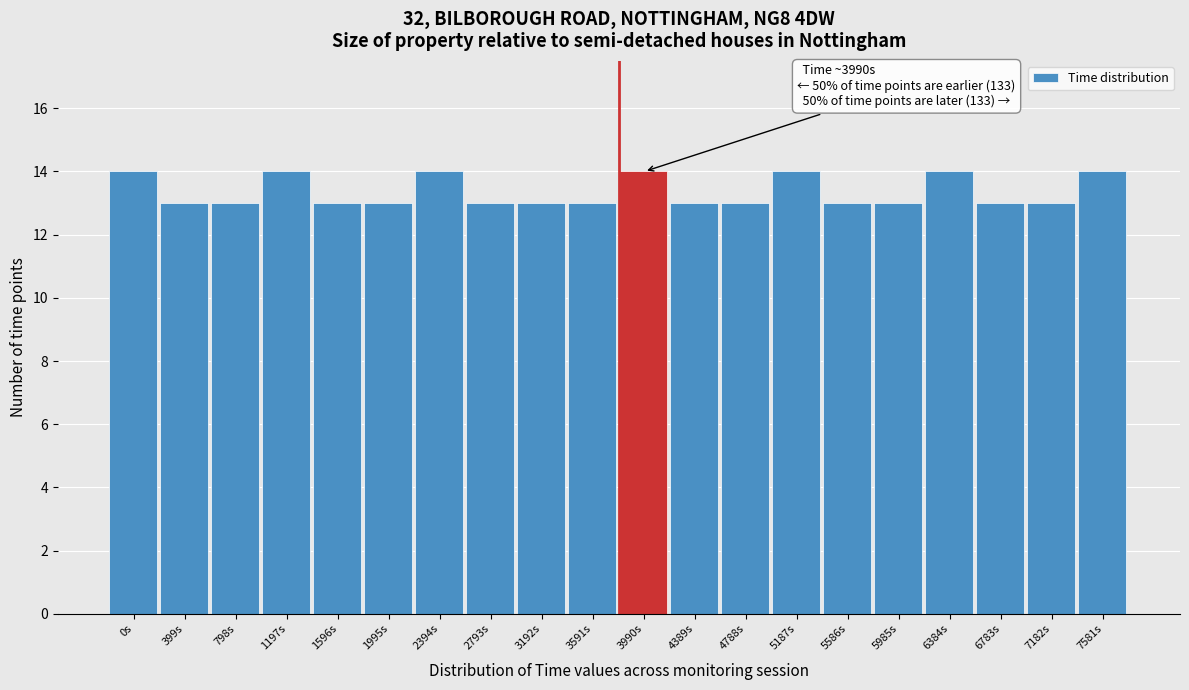

Reading left to right, extract all data points from this chart.

0s=14	399s=13	798s=13	1197s=14	1596s=13	1995s=13	2394s=14	2793s=13	3192s=13	3591s=13	3990s=14	4389s=13	4788s=13	5187s=14	5586s=13	5985s=13	6384s=14	6783s=13	7182s=13	7581s=14